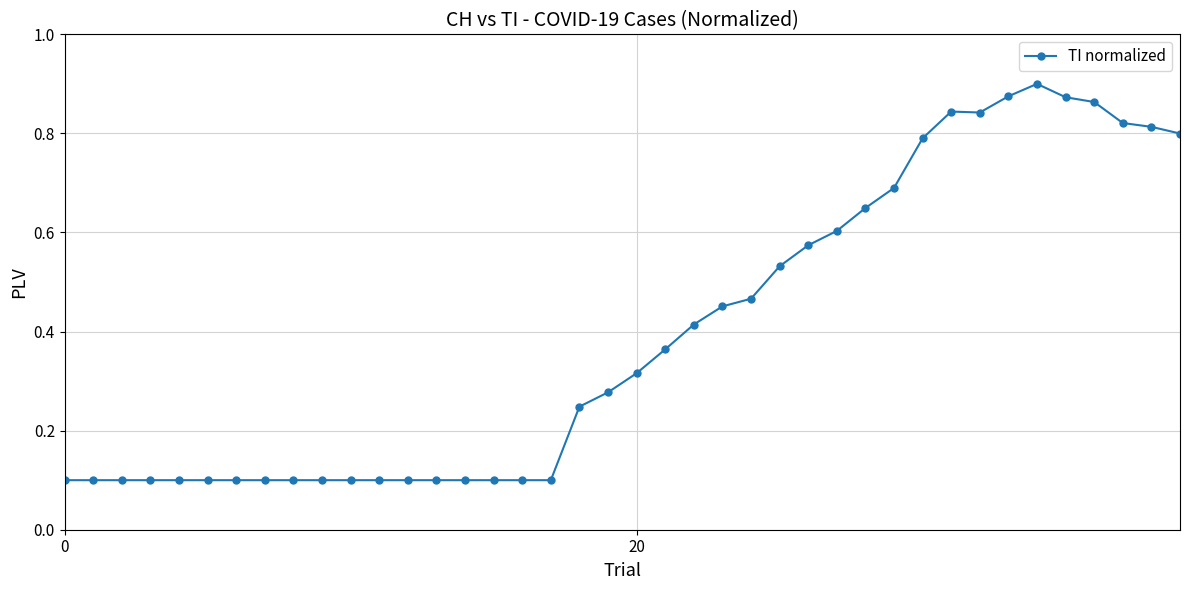

What is the sum of all values?

15.8